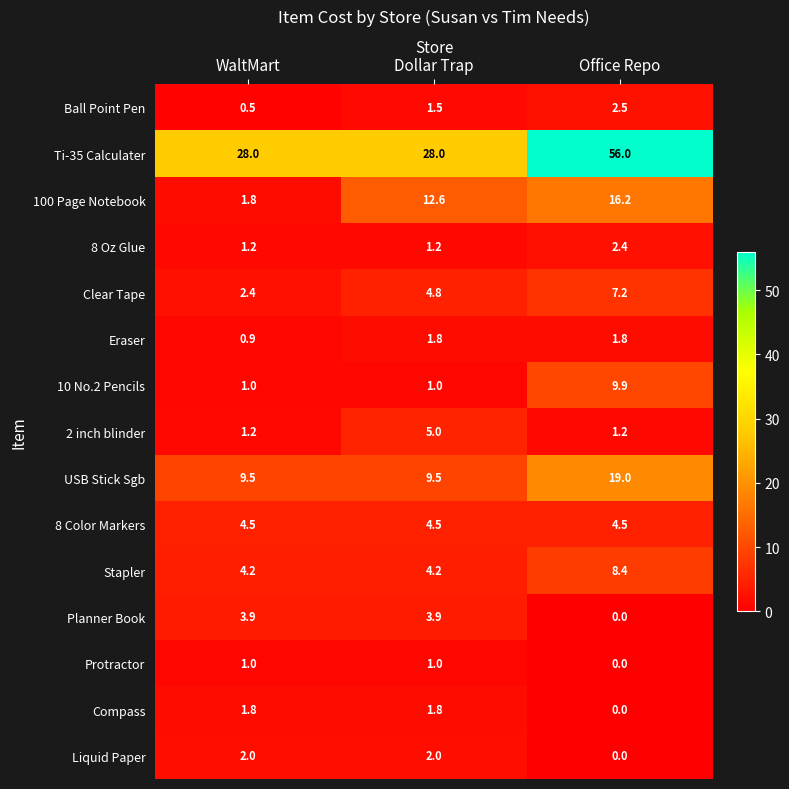

Read the Eraser value at Dollar Trap.

1.8